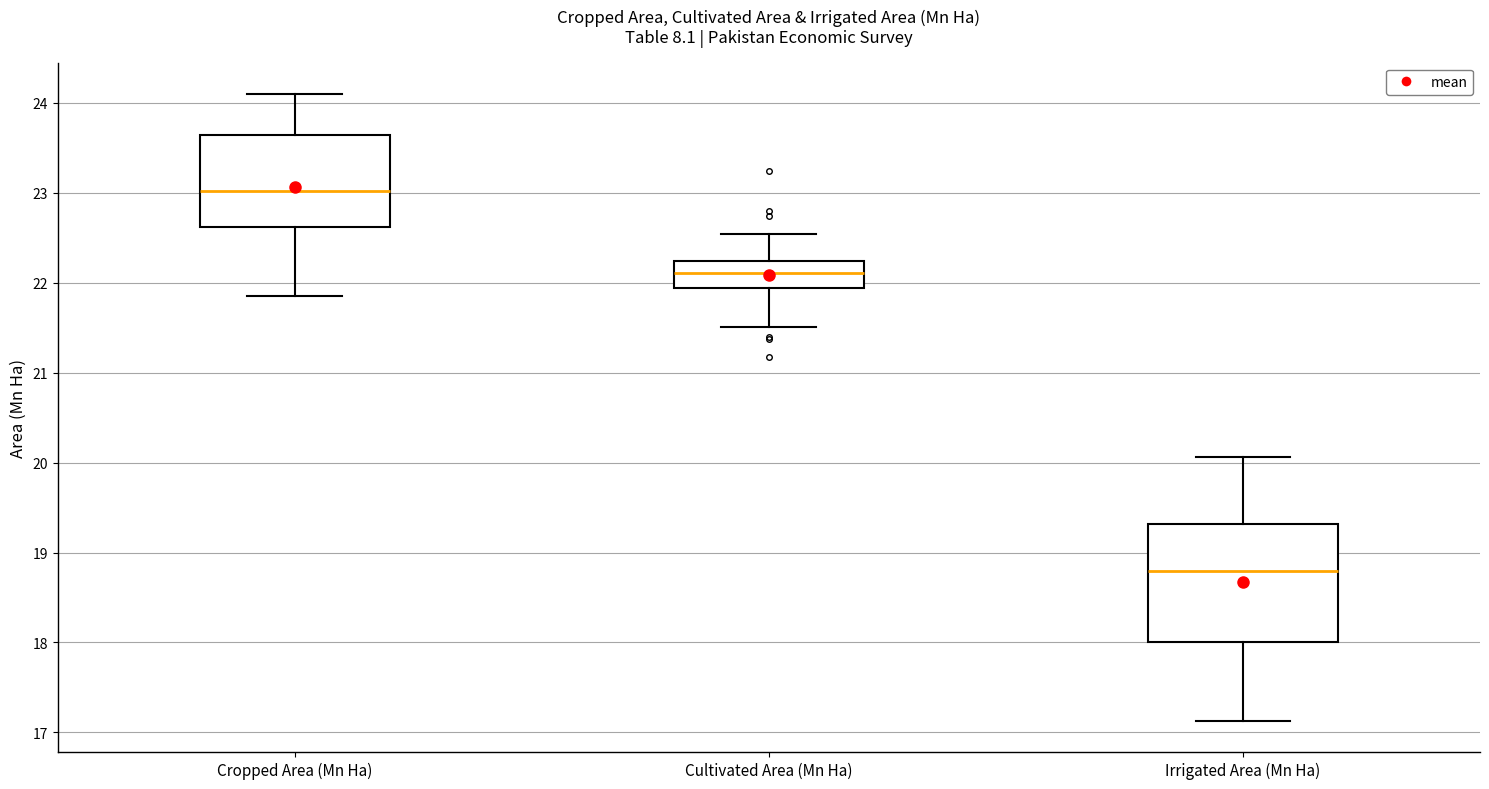

Reading left to right, read every box against the y-axis: the position of its median line, the range the box covers, and the ends of its whiskers. The values are not printed on the chart, so give them approximately, as read against the axis.

Cropped Area (Mn Ha): median 23.0, box 22.6 to 23.6, whiskers 21.9 to 24.1
Cultivated Area (Mn Ha): median 22.1, box 21.9 to 22.2, whiskers 21.5 to 22.5
Irrigated Area (Mn Ha): median 18.8, box 18.0 to 19.3, whiskers 17.1 to 20.1